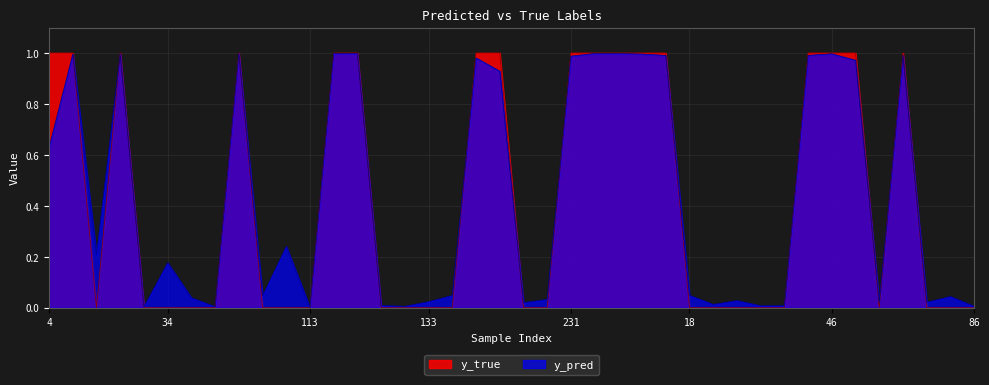

How many y_true values are between 0 and 1?

40